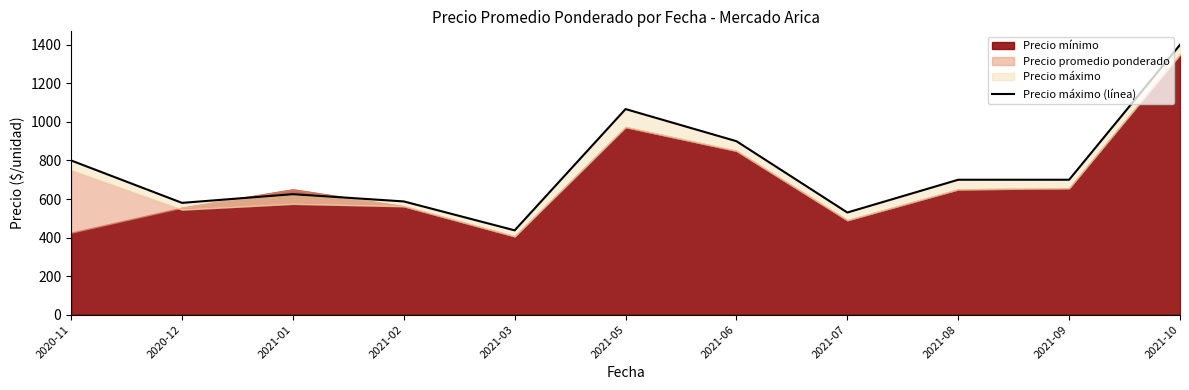

Read the value at 2020-12.

580.0